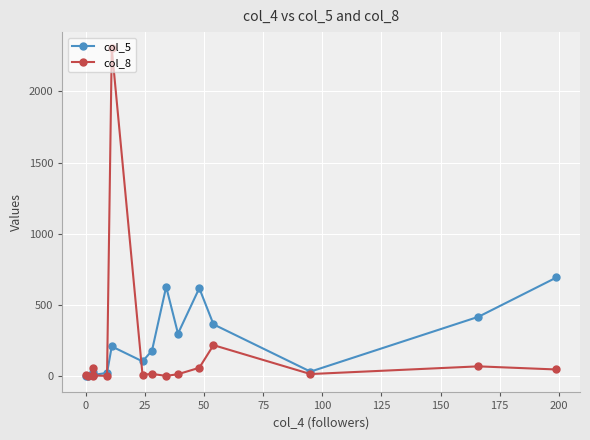

What is the average value of the col_8 series?

177